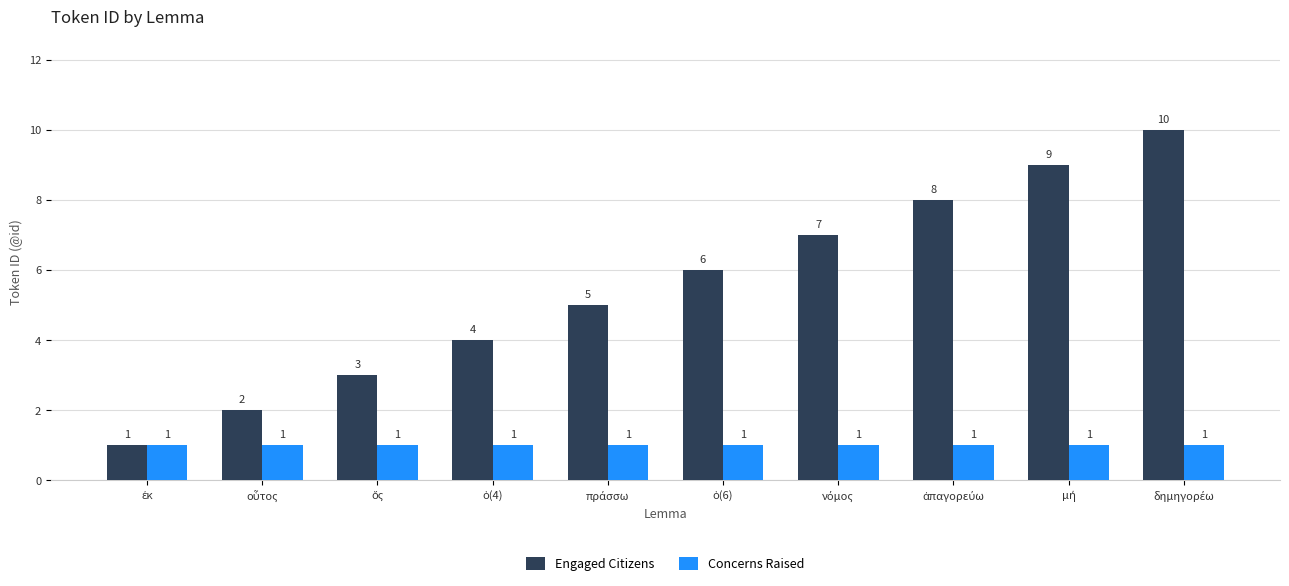

What are all the series names shown in the legend?

Engaged Citizens, Concerns Raised